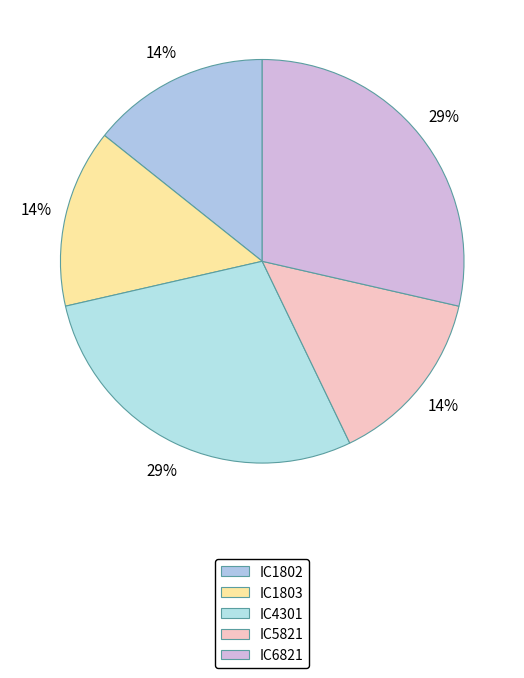

To the nearest percent, what portion does IC6821 represent?

29%